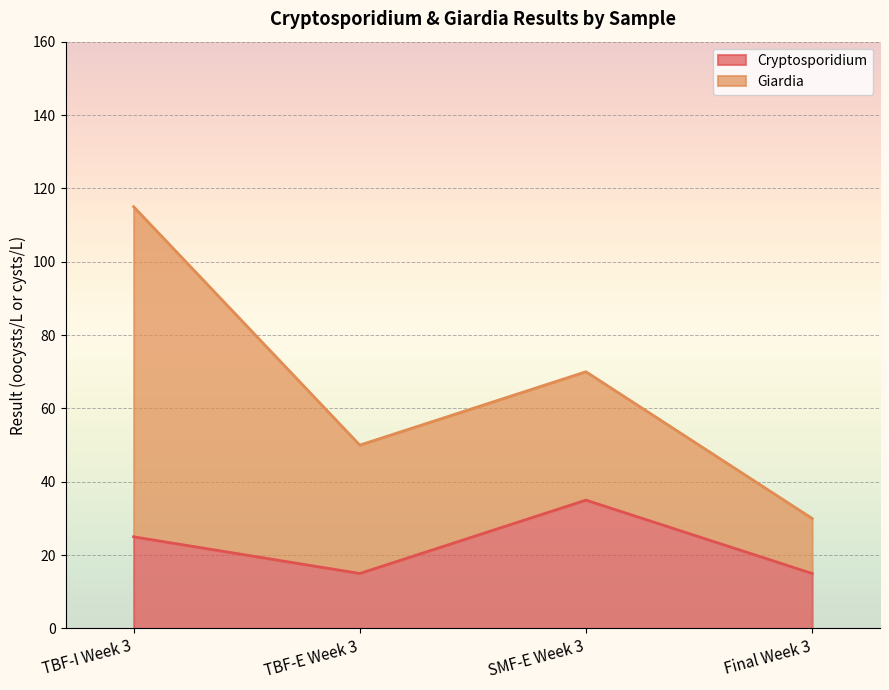

What is the difference between the maximum and minimum values?

20